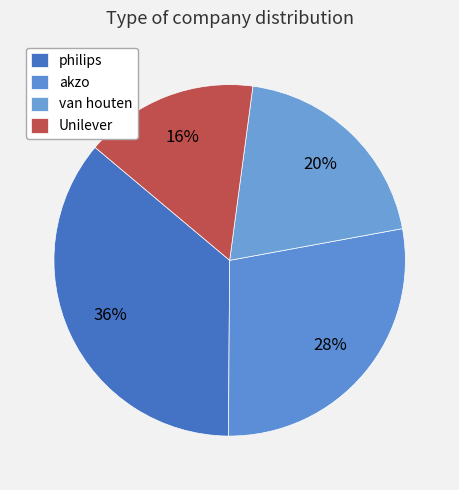

How many segments does this pie chart have?

4